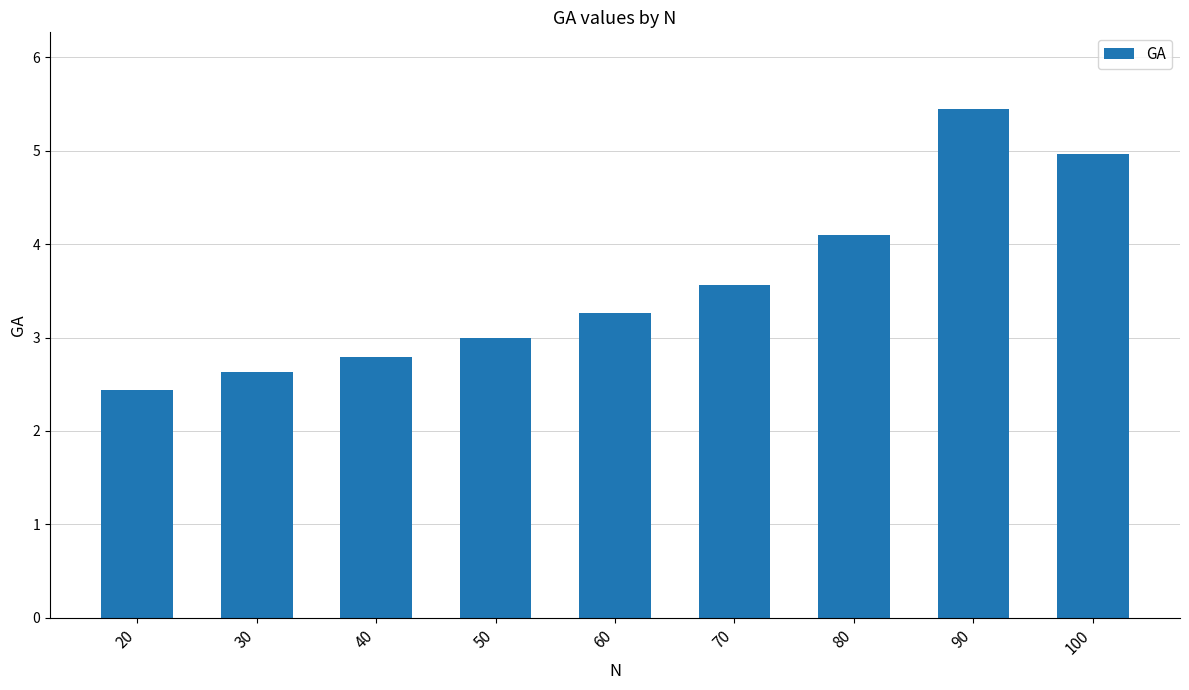

Are the bars horizontal?

No